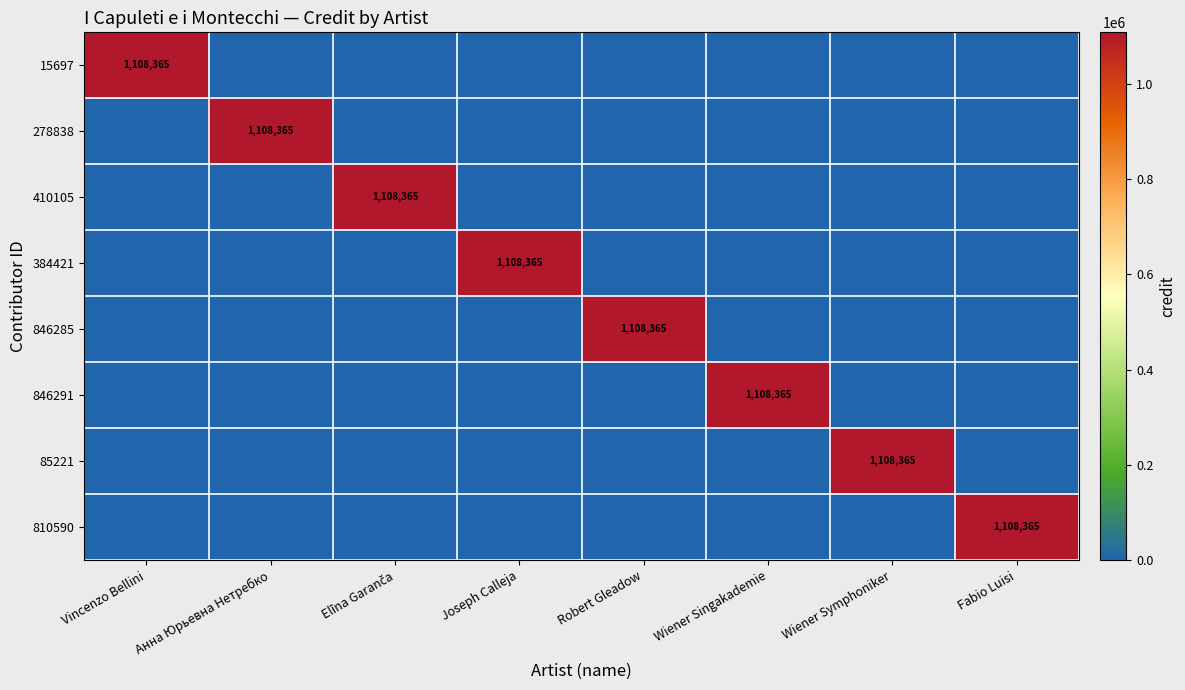

Is it true that 384421 equals 485436 at Joseph Calleja?

False